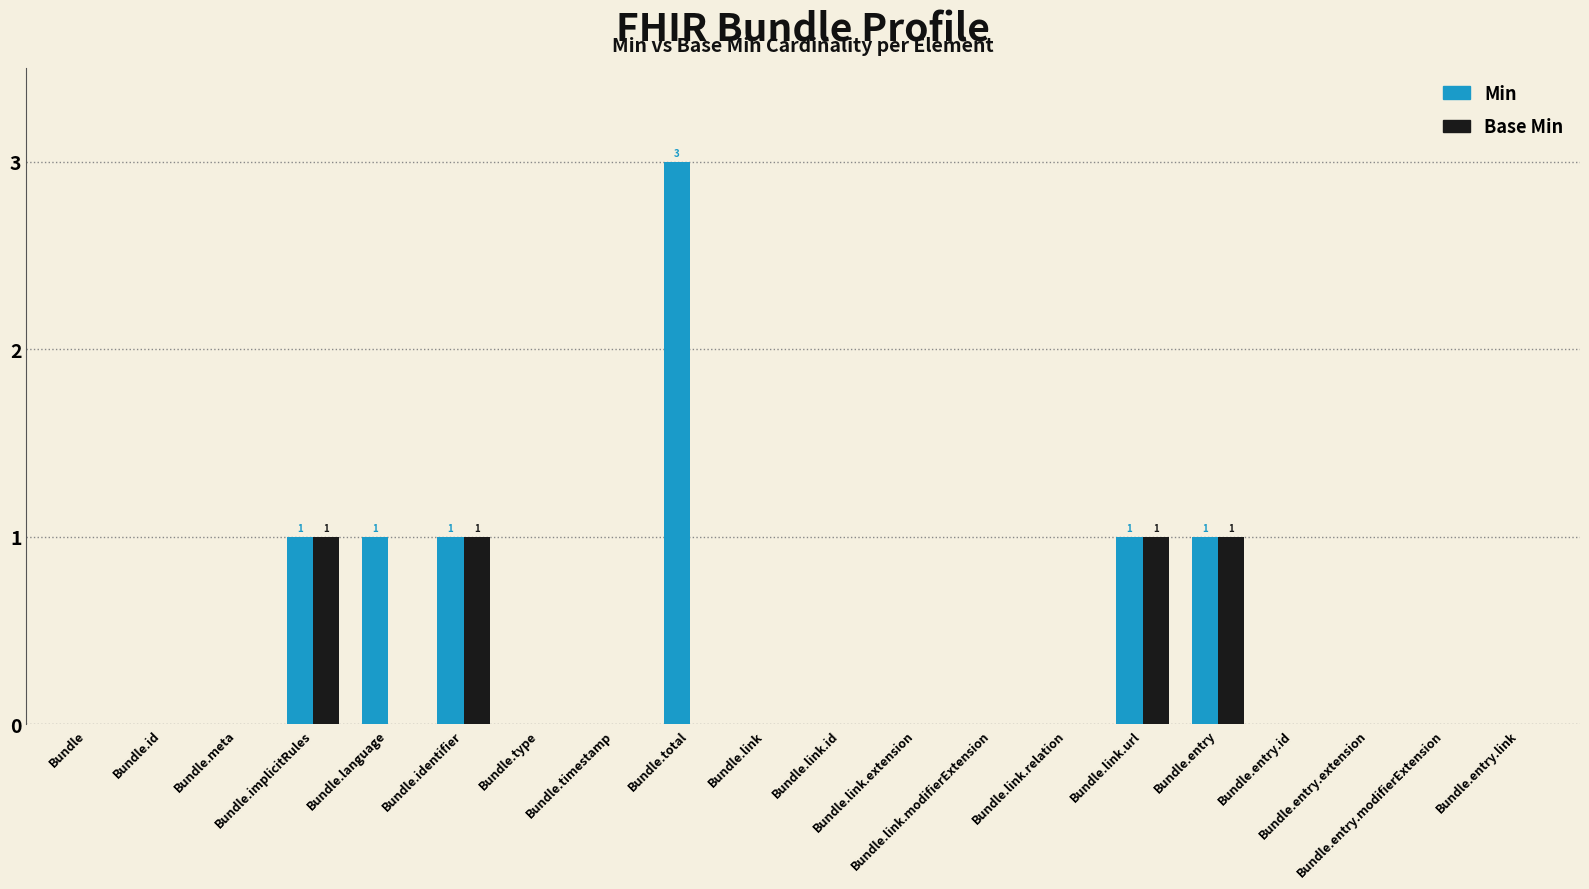

Which series has the largest total across all categories?

Min